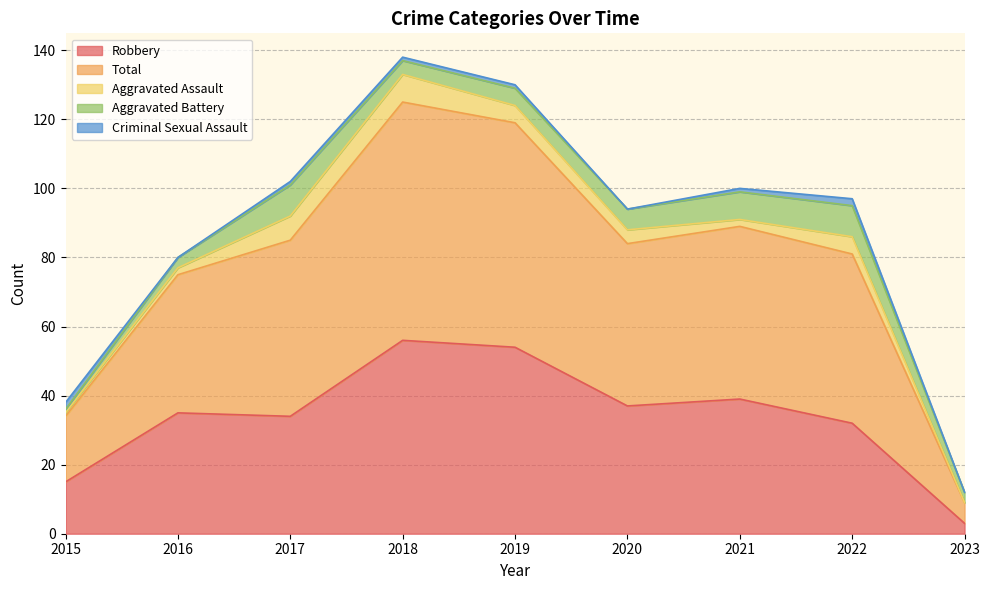

Which category has the lowest value in the Aggravated Assault series?

2023